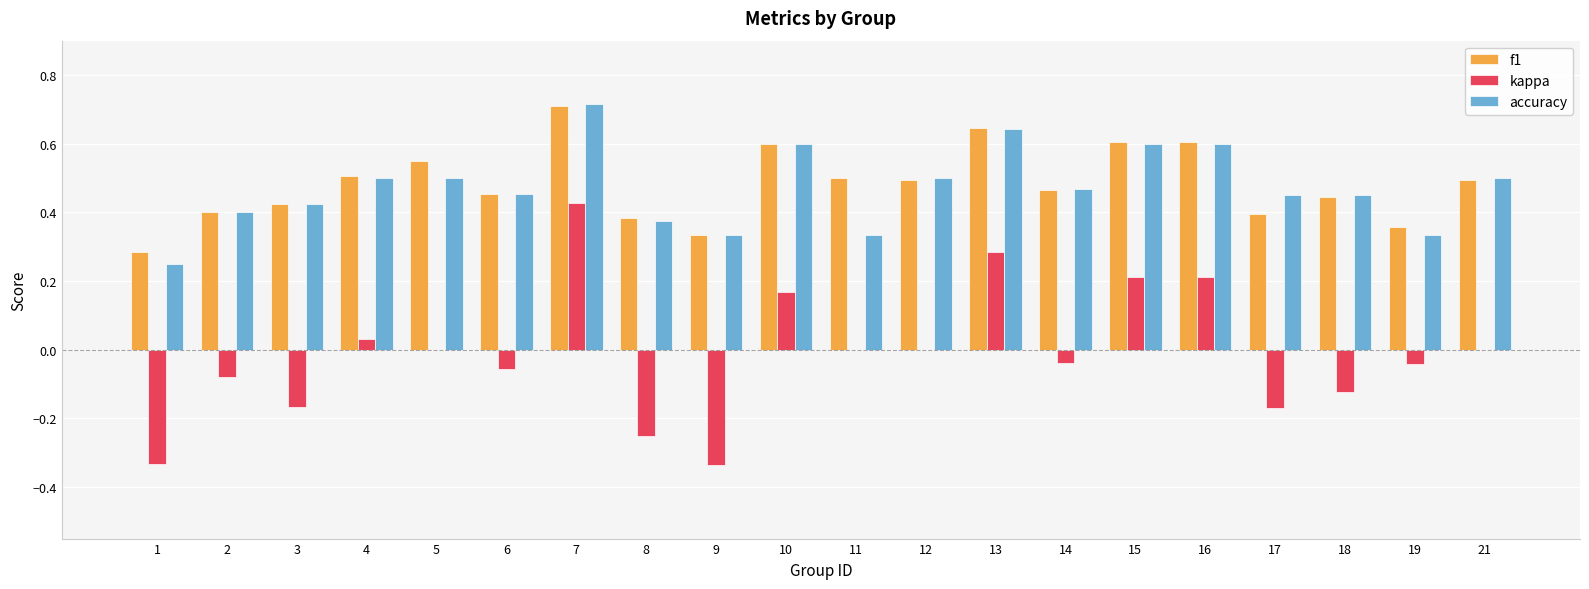

Are the bars grouped side by side (vs. stacked)?

Yes